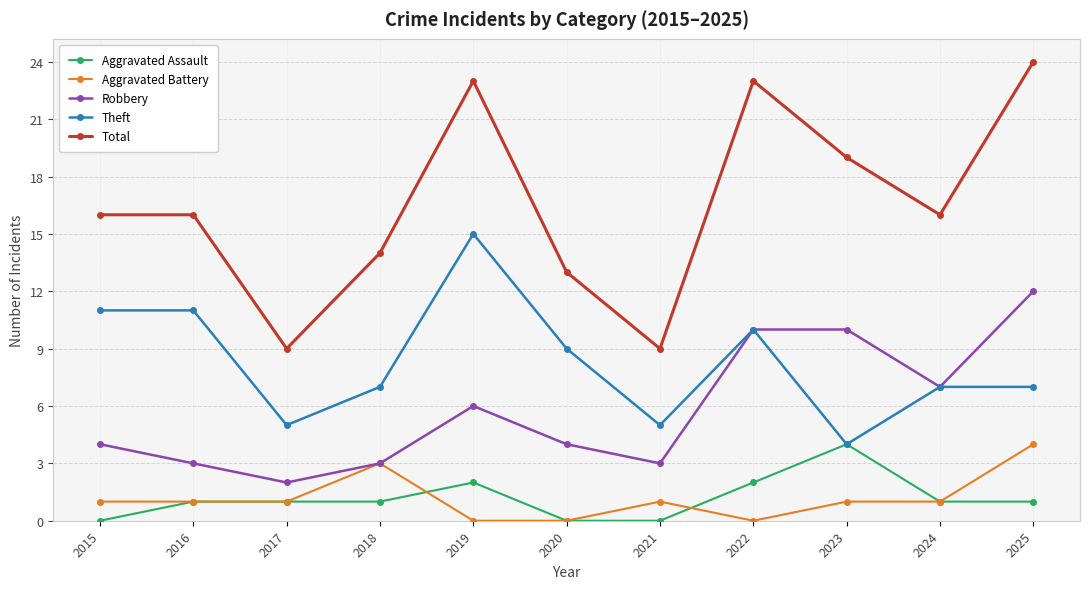

At which label does Theft reach its minimum?

2023